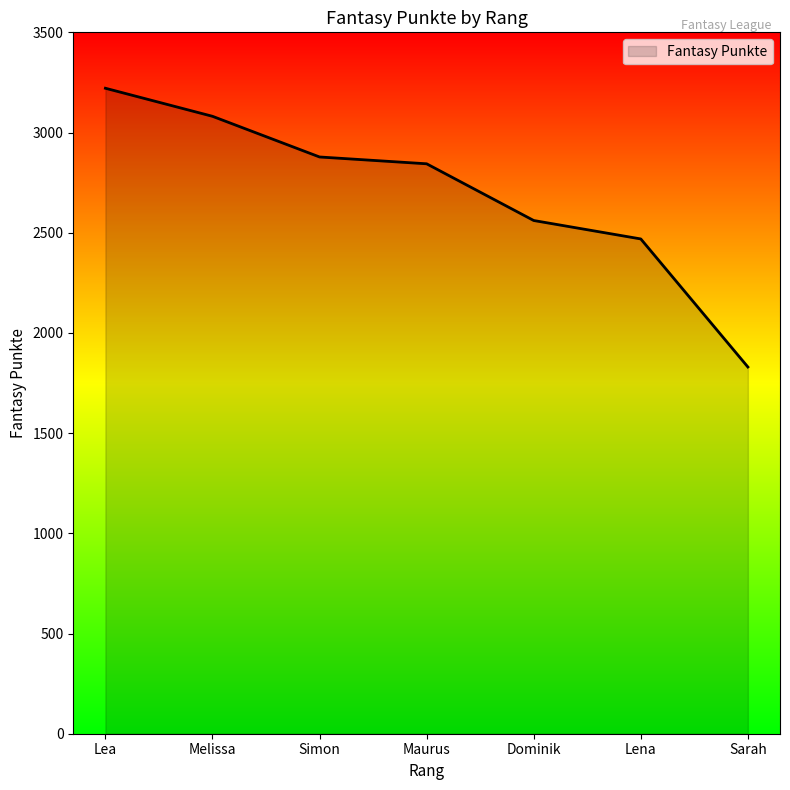

What is the change in value from Lea to Maurus?

-377